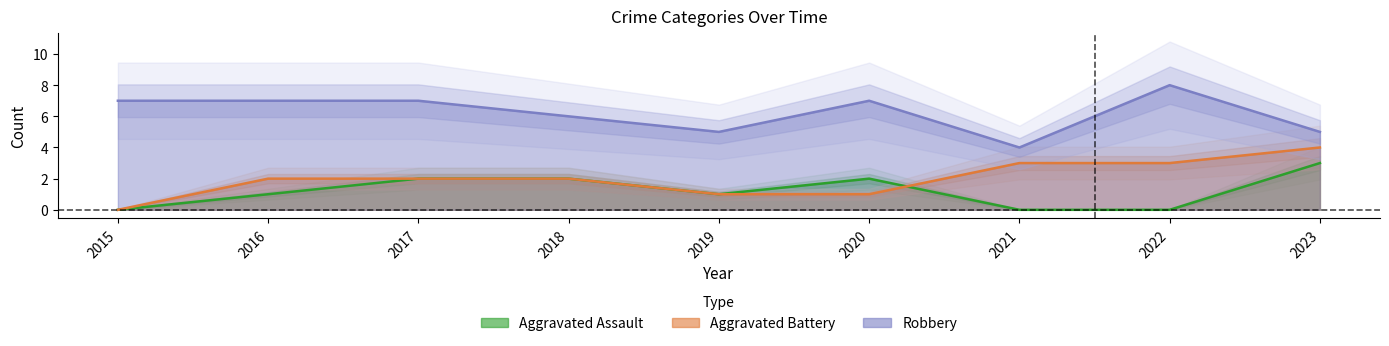

Which has a higher value, 2019 or 2015?

2019